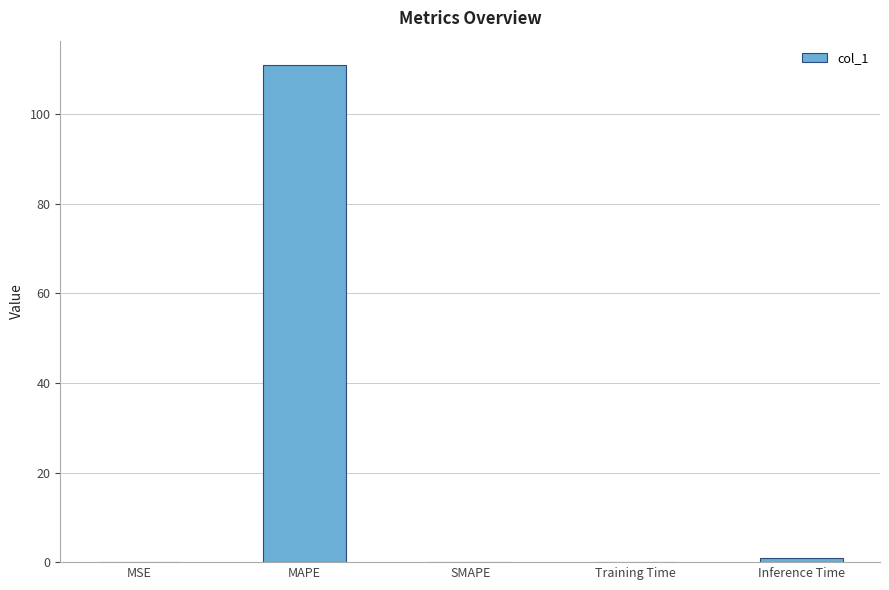

Is it true that the value at Inference Time is 1.0?

True